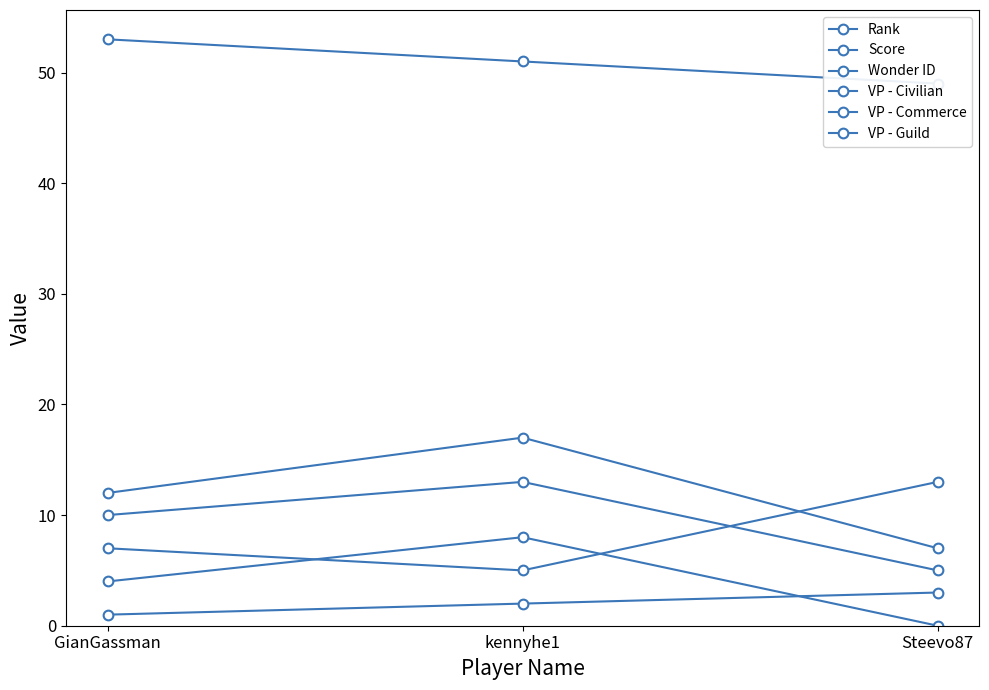

List the labels in order of VP - Civilian value, smallest first.

Steevo87, GianGassman, kennyhe1